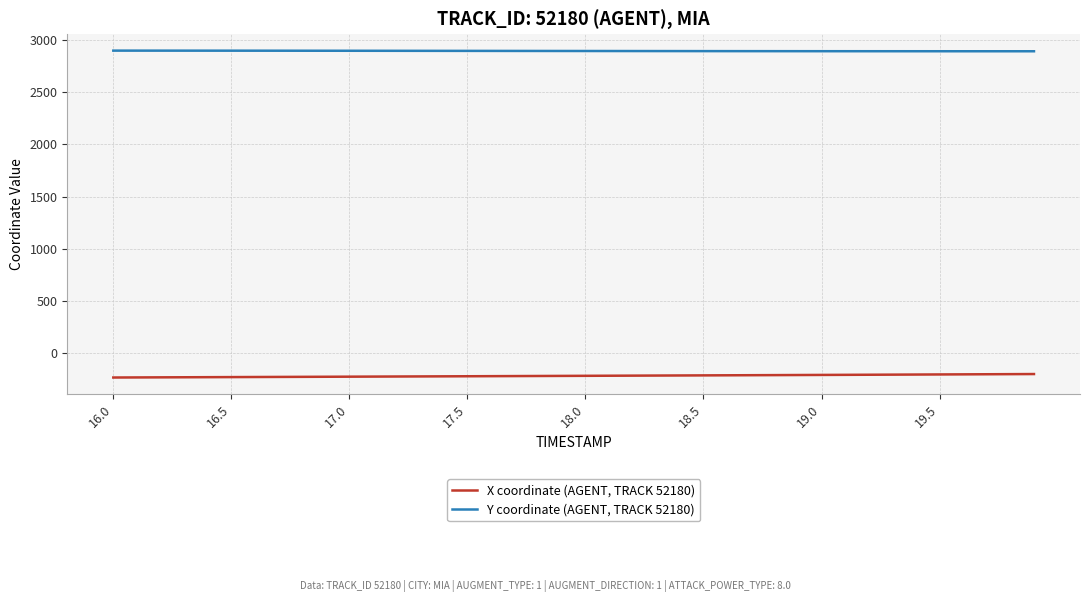

What is the greatest value displayed?

2900.1